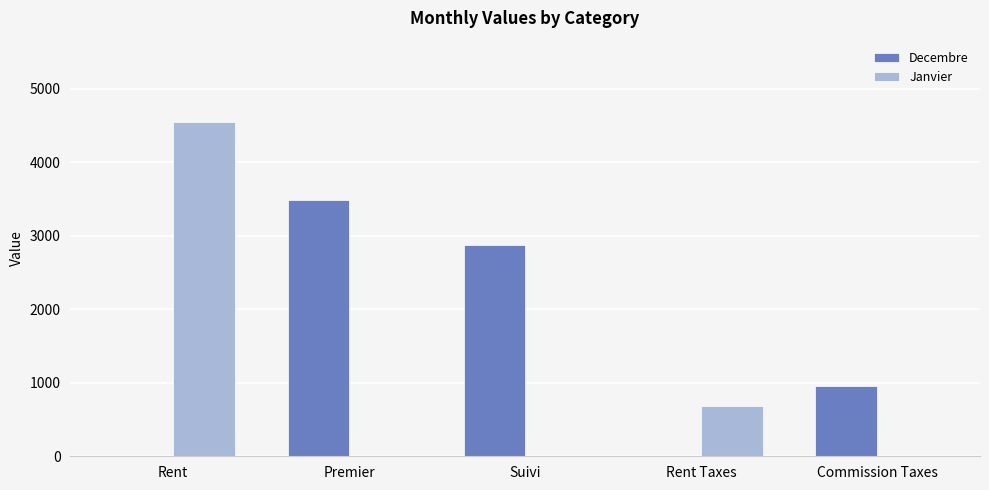

Is the value of Janvier at Commission Taxes greater than the value of Decembre at Commission Taxes?

No